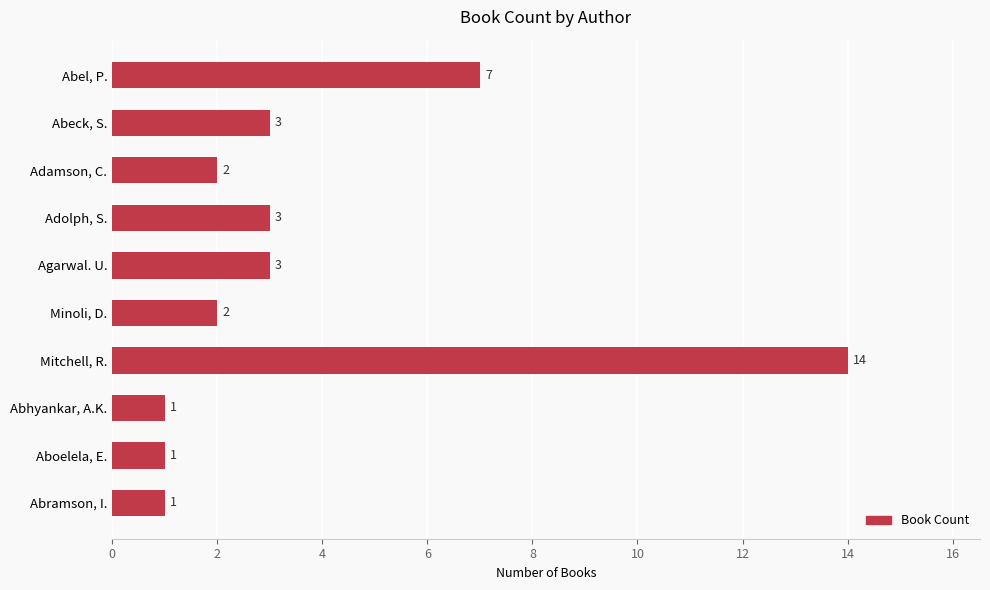

What is the change in value from Adamson, C. to Agarwal. U.?

+1